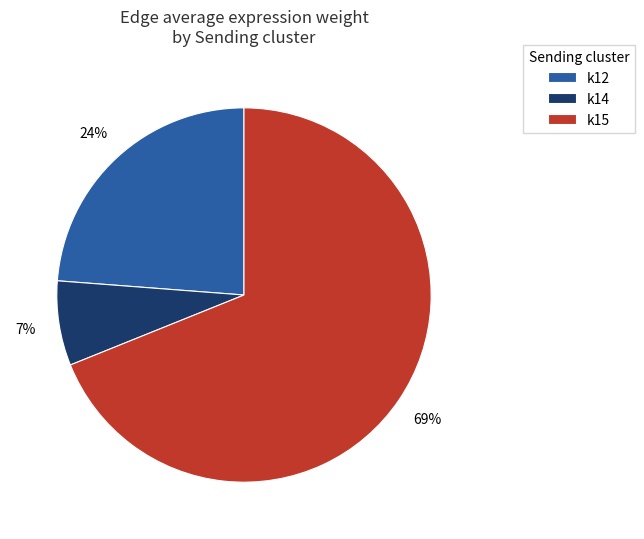

To the nearest percent, what percentage of the pie is k15?

69%